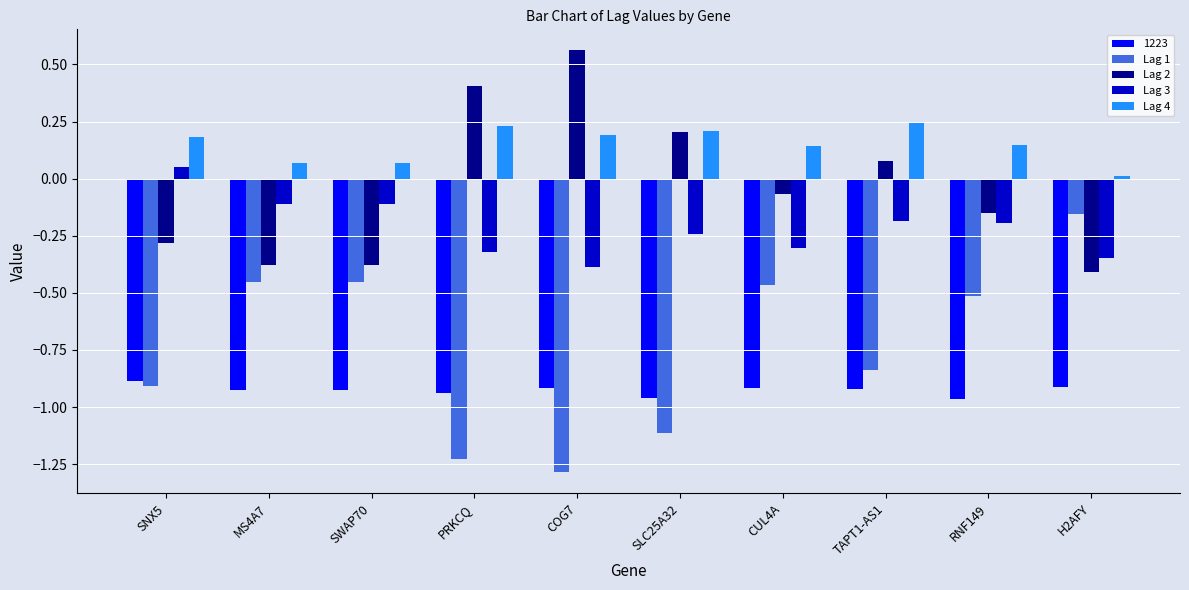

What is the label of the 4th bar from the left?

PRKCQ